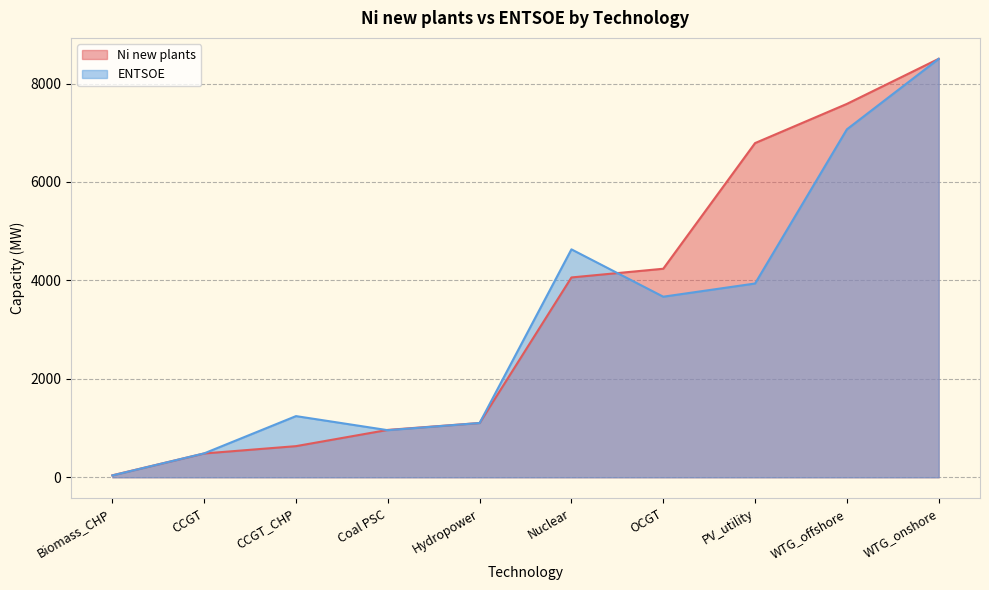

At which label does ENTSOE reach its peak?

WTG_onshore